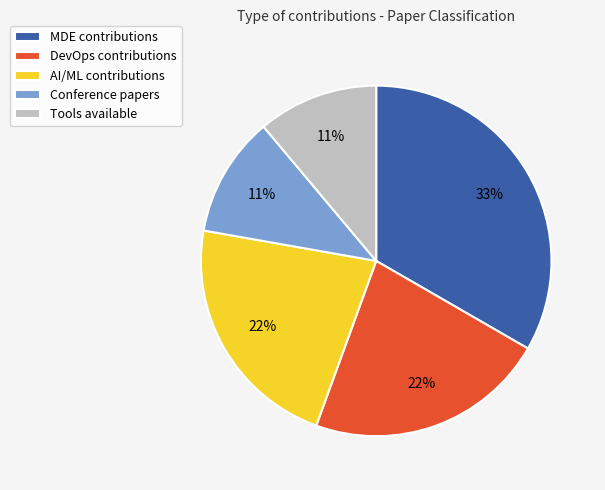

To the nearest percent, what is the average slice percentage?

20%